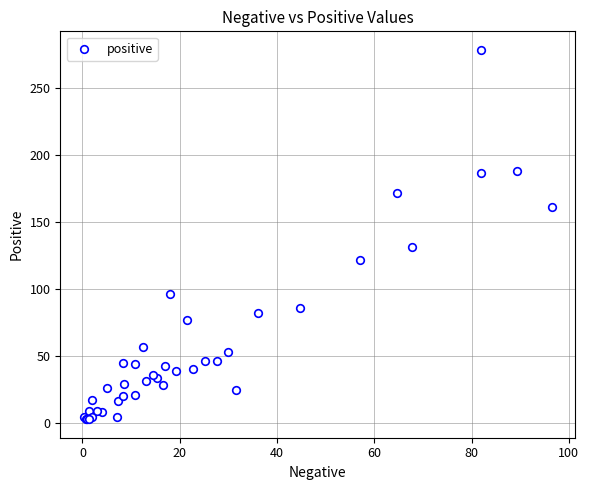

What Y value in the scatter plot is closest to 140?

131.0